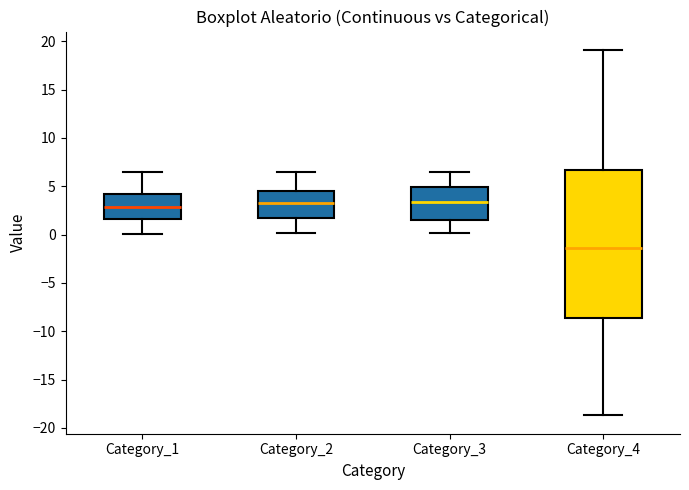

Where is the upper edge of the box for Category_4 on the y-axis? The values are not printed on the chart, so give them approximately, as read against the axis.

6.5